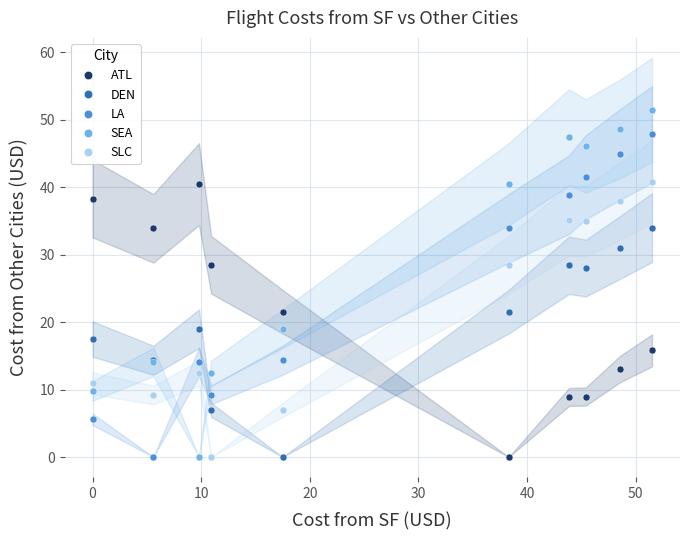

How many positive values does the ATL series have?

9